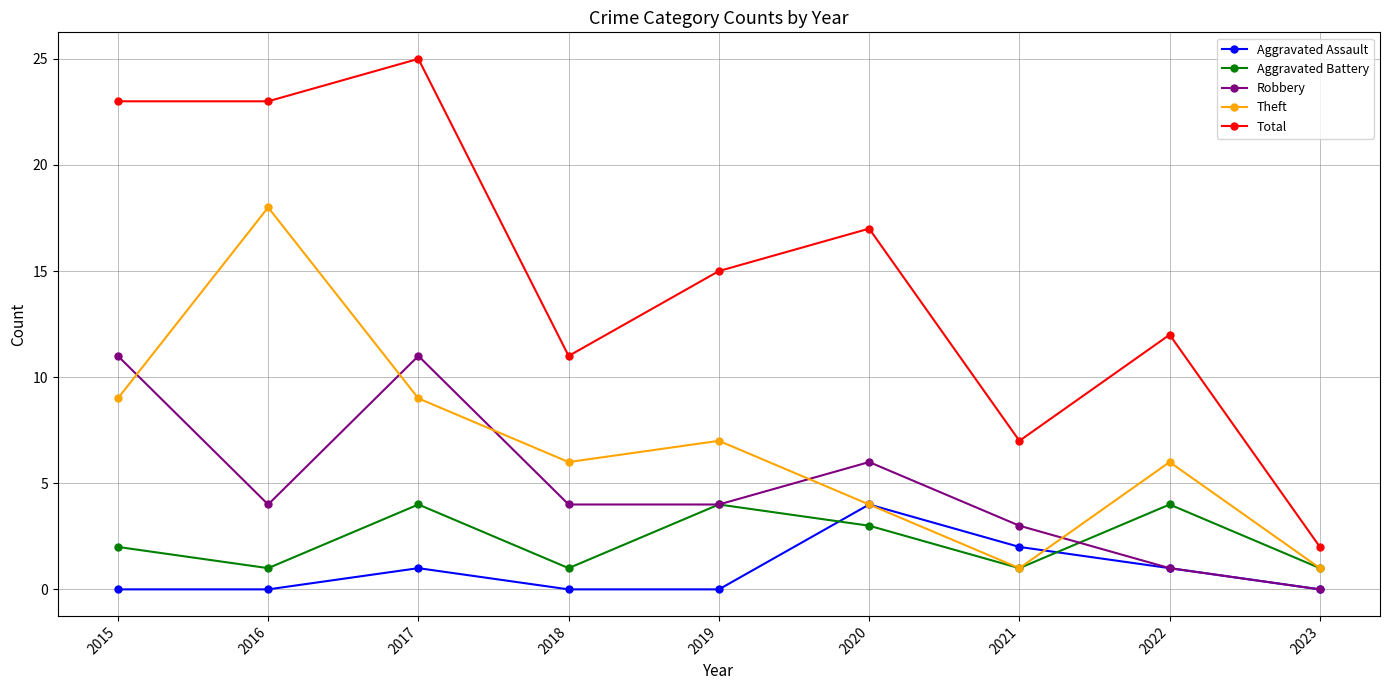

How many series are shown in this chart?

5